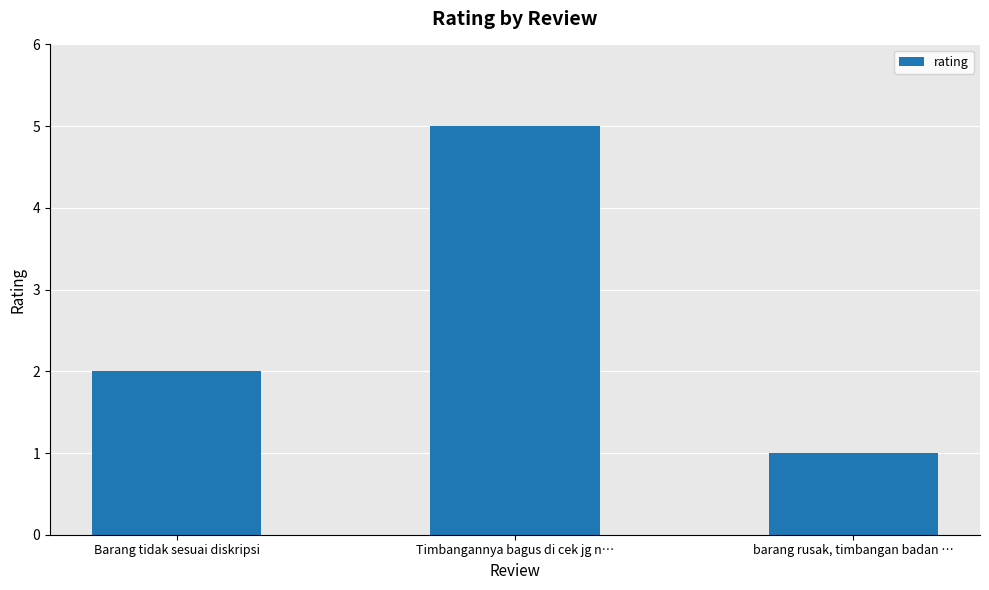

Read the value at Barang tidak sesuai diskripsi.

2